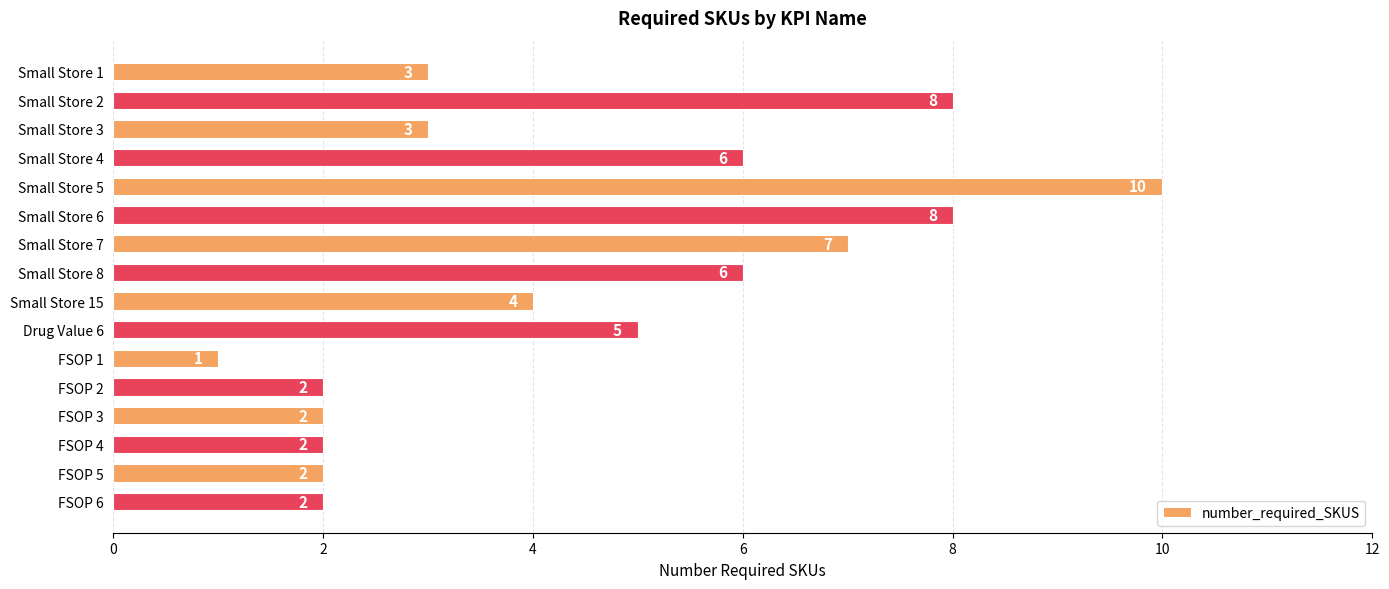

What is the value of the 11th bar from the top?

1